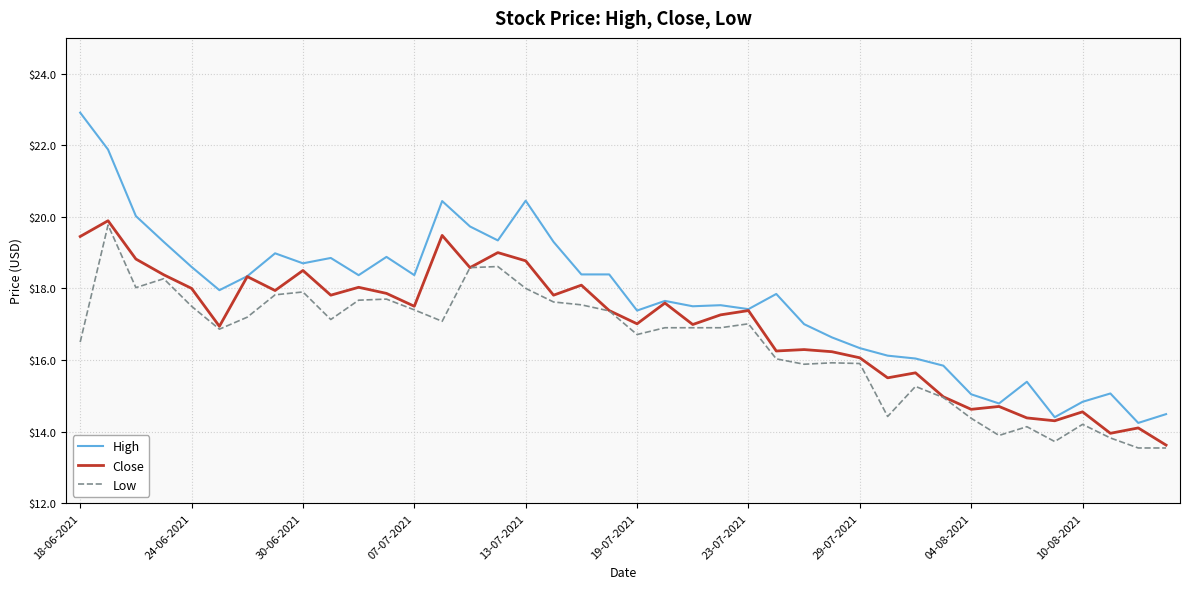

List the series in order of their overall mean, highest first.

High, Close, Low